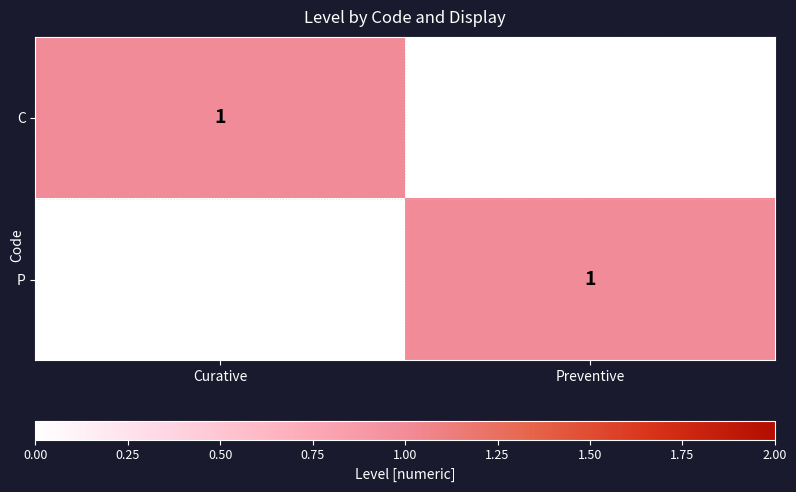

At Curative, list the series in order from largest to smallest.

C, P